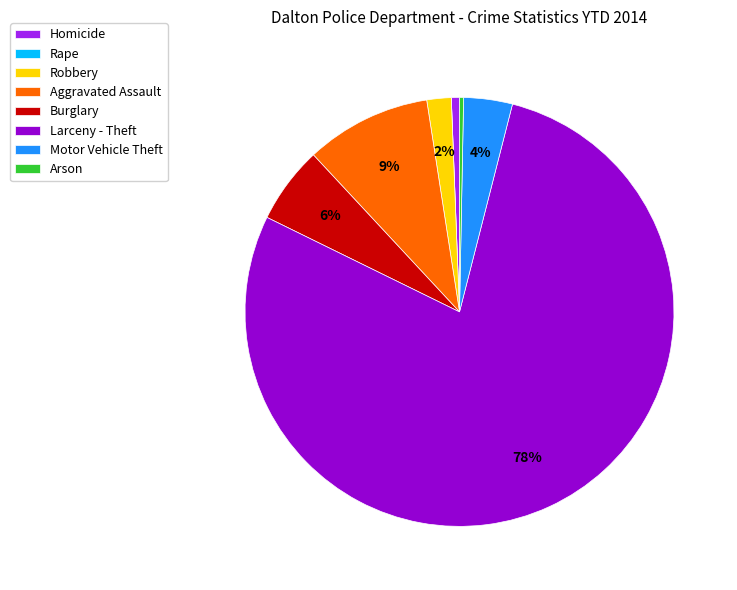

Is the sum of Burglary and Arson greater than half?

No